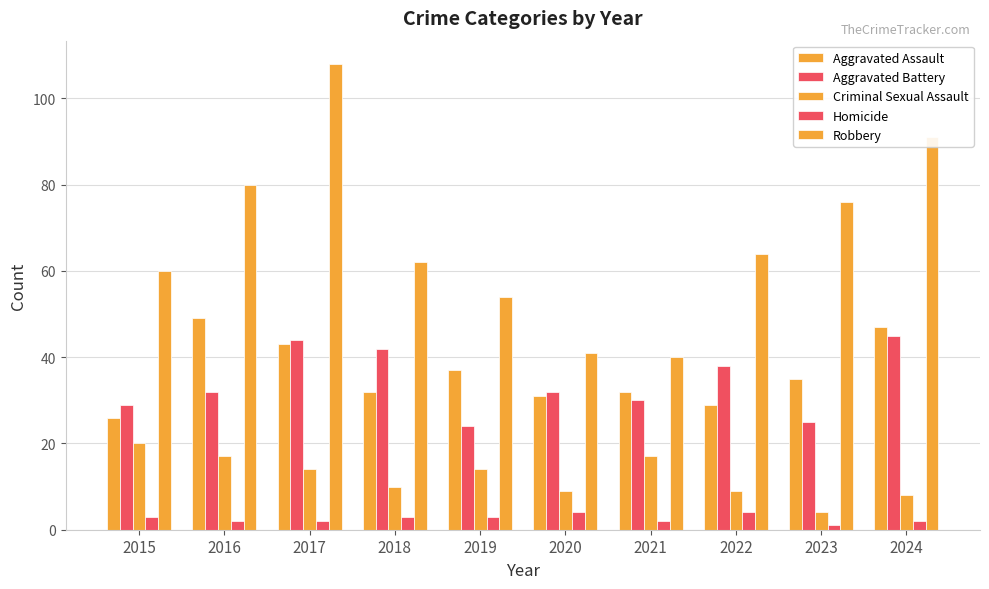

How many distinct data groups are displayed?

5